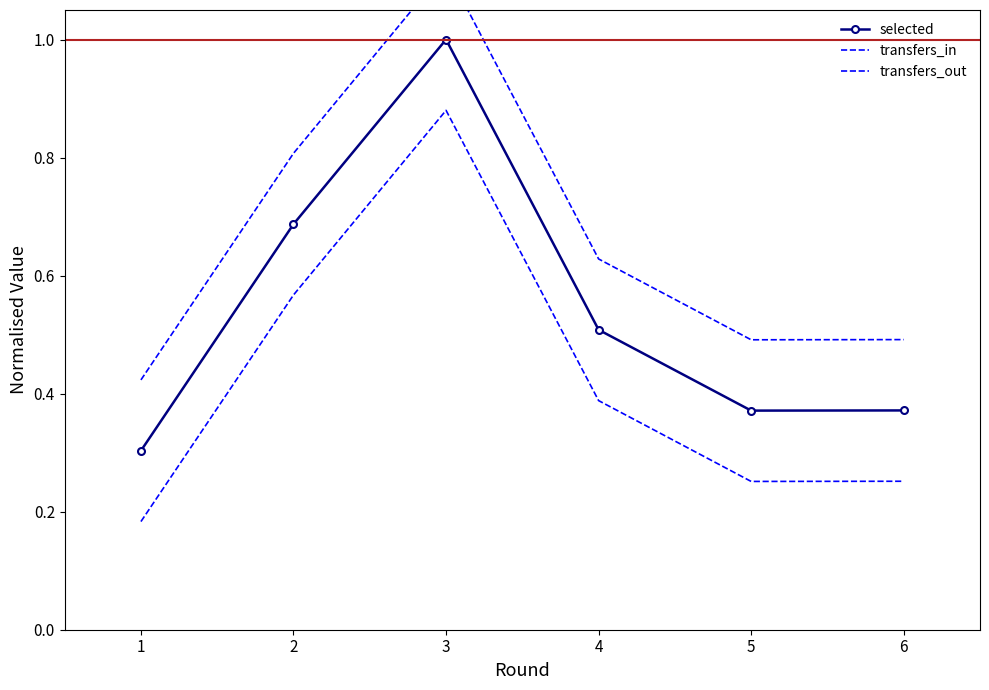

At which label is transfers_in closest to 0?

1